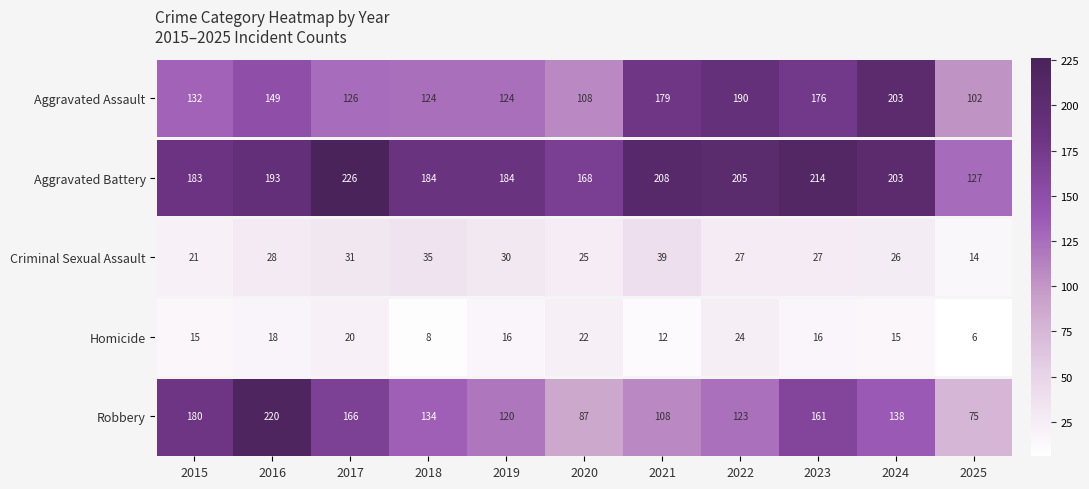

What is the spread (max minus min) of values at 2024?

188